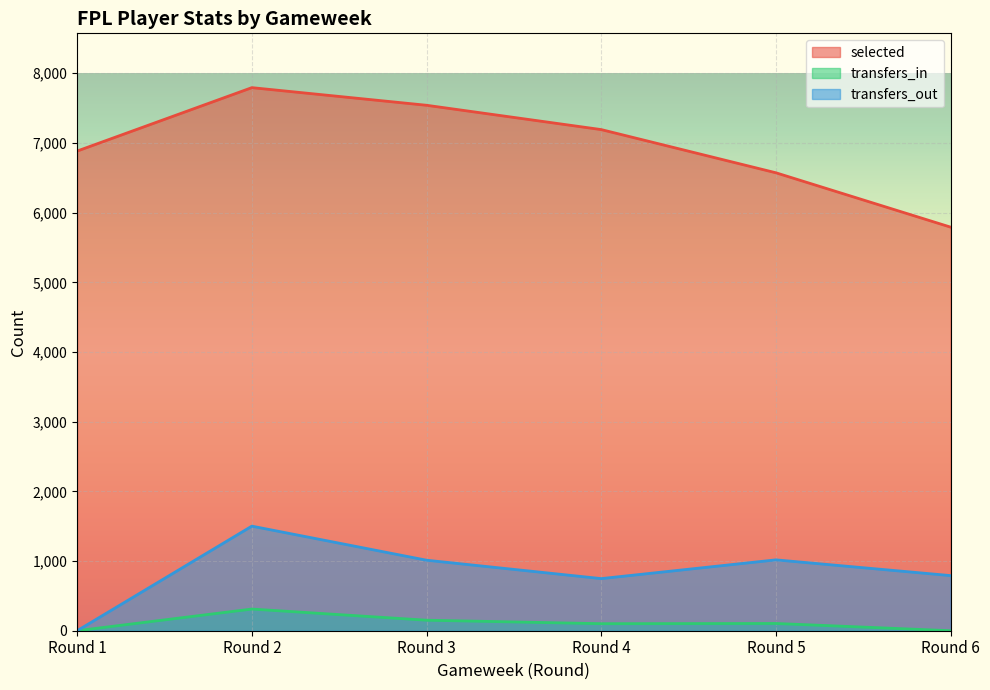

Between Round 1 and Round 3, which is larger?

Round 3